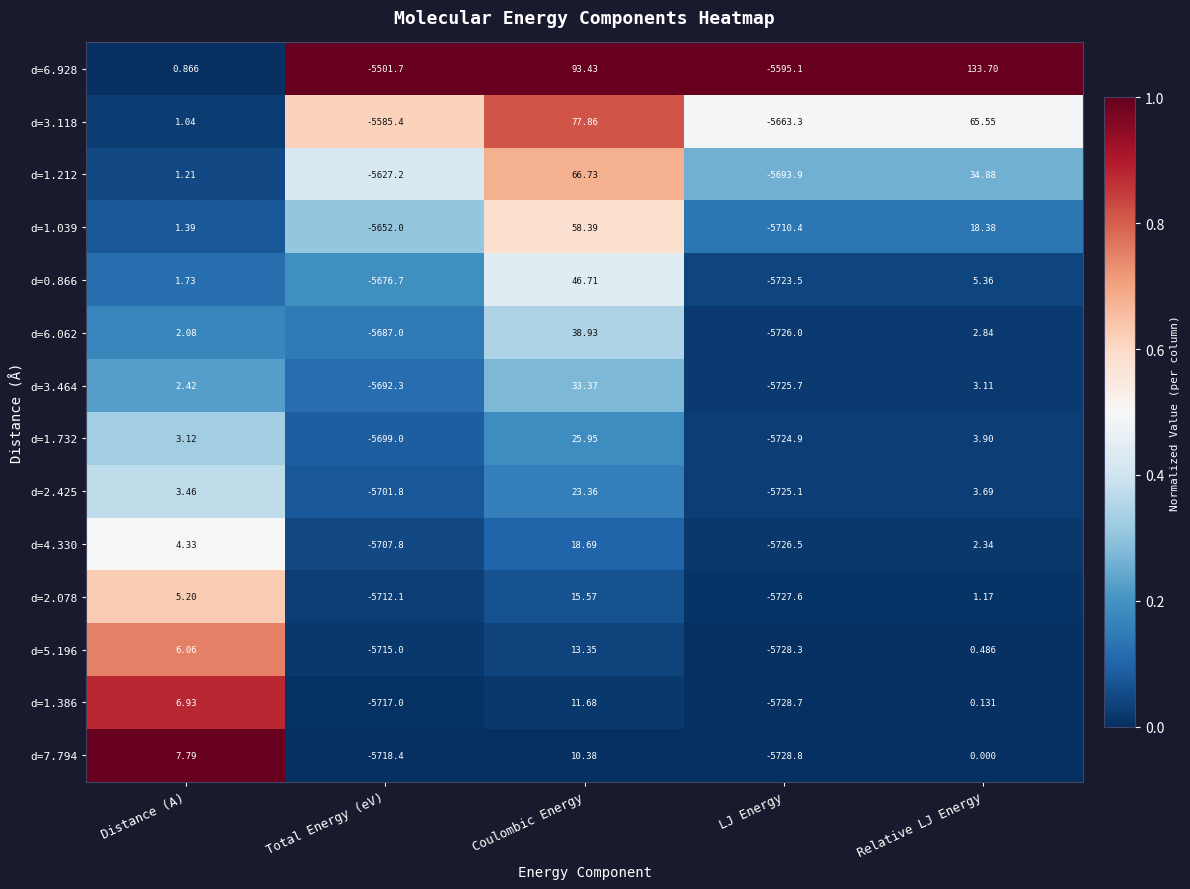

At which label is d=4.330 closest to -2853?

Total Energy (eV)